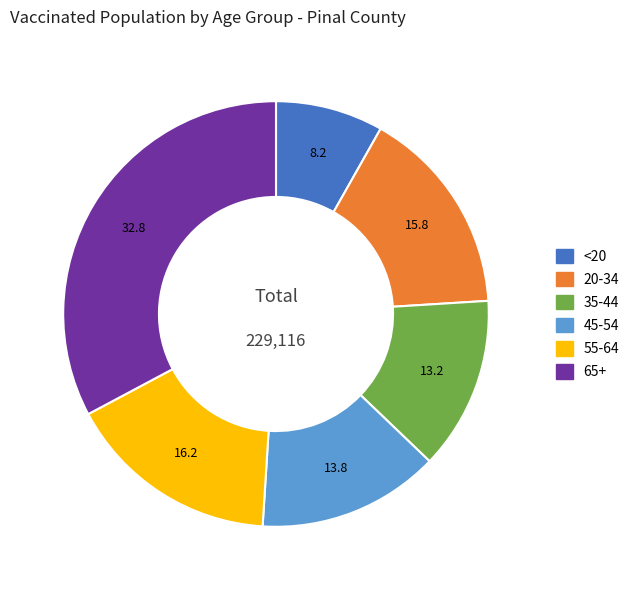

Is there a majority slice in this chart?

No